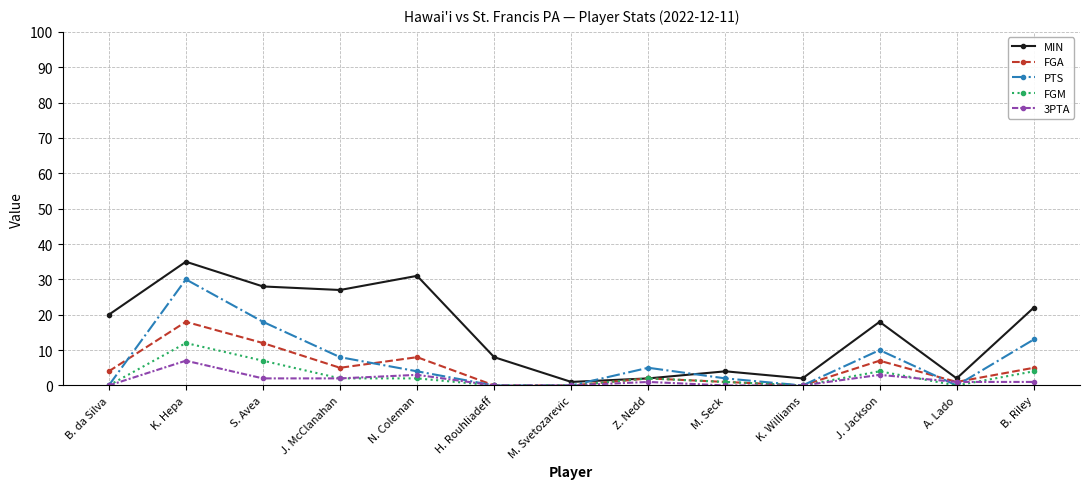

The value of FGA at J. McClanahan is 2. True or false?

False